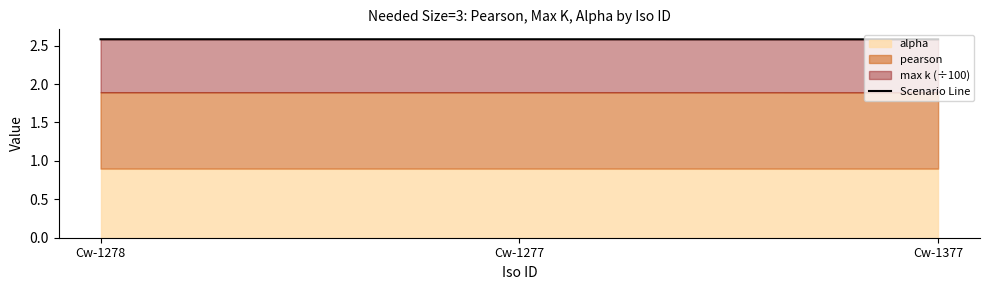

The chart shows a value of 4.6 at Cw-1278. True or false?

False